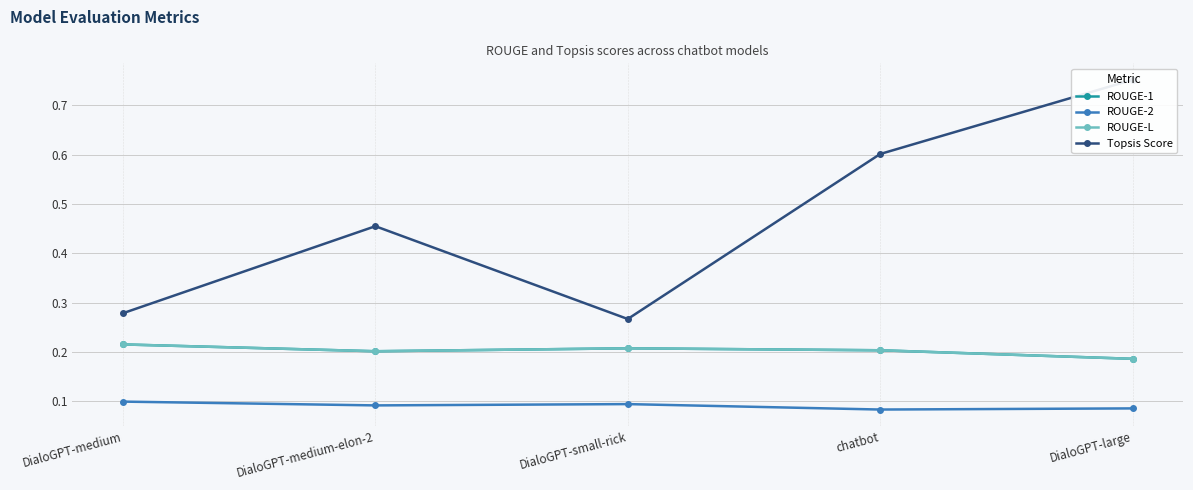

In ROUGE-1, how many points are lower than both neighbors (excluding endpoints)?

1